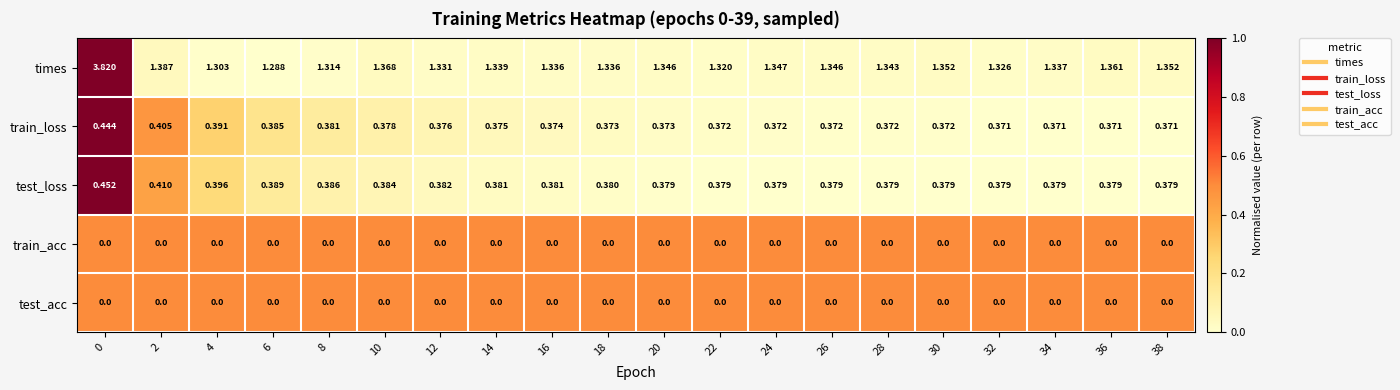

Which series has the largest total across all categories?

times